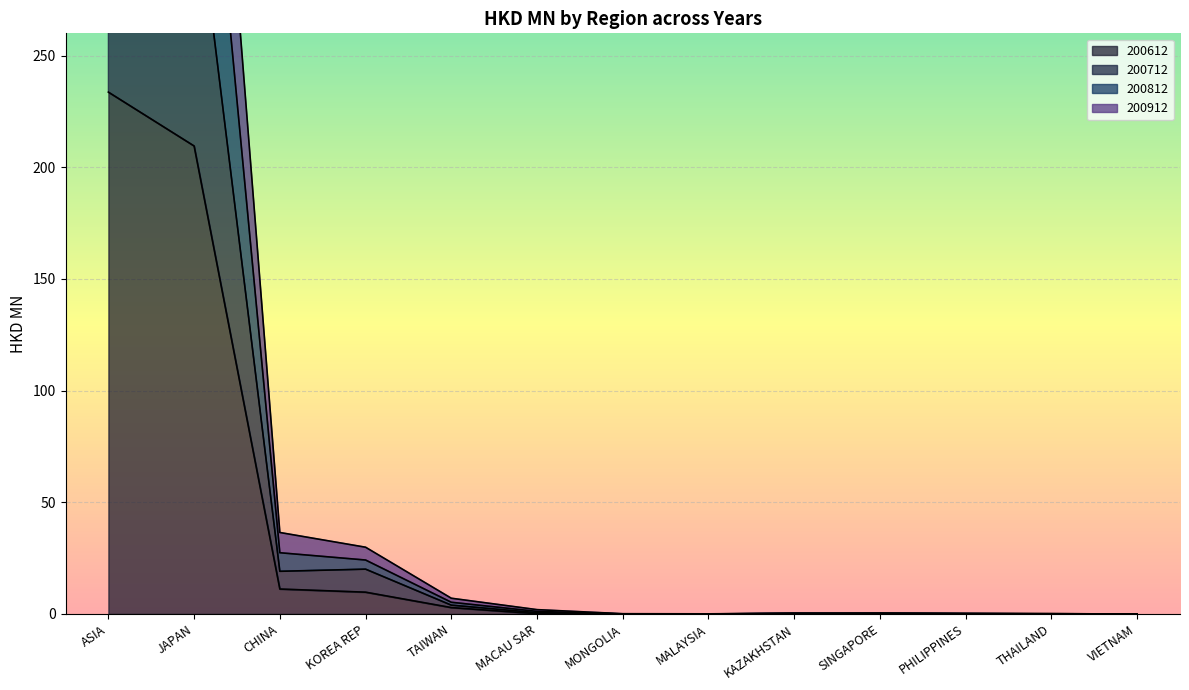

True or false: 200612 and 200912 cross at least once.

False